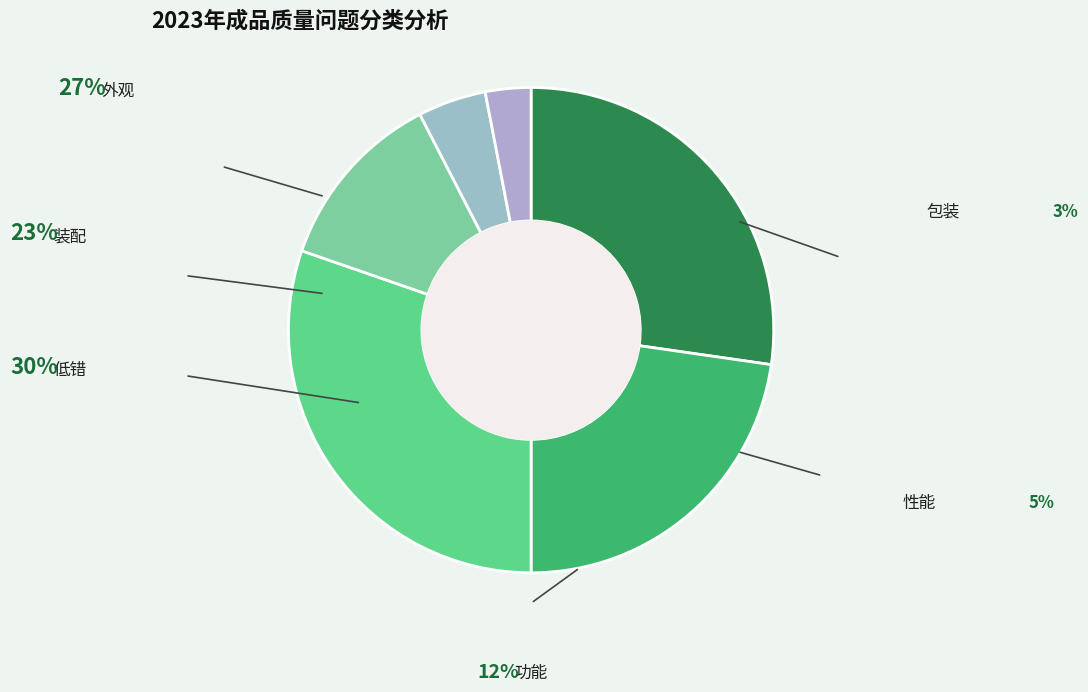

Is the sum of 包装 and 外观 greater than half?

No